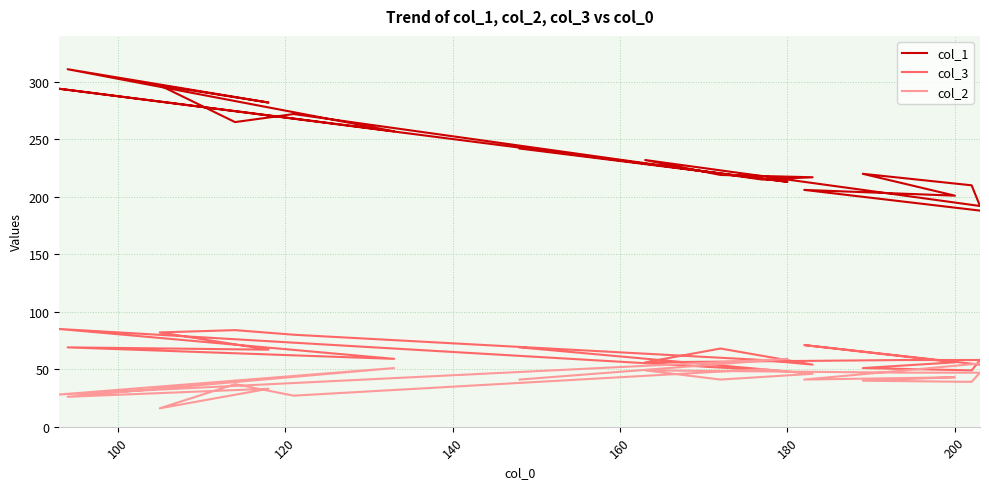

How many lines are shown in the chart?

3